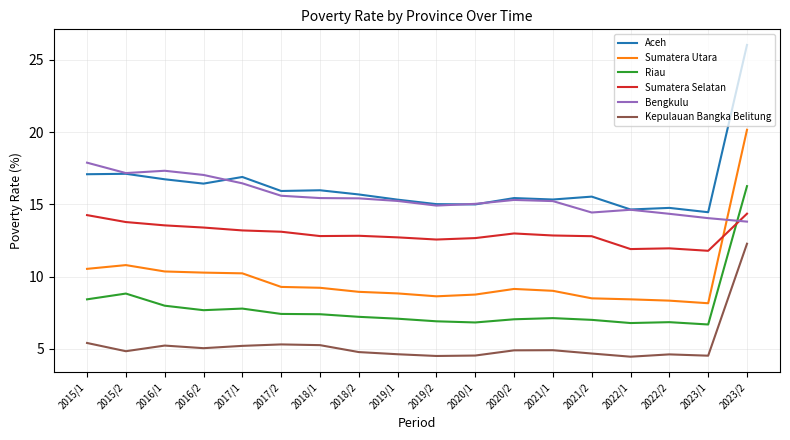

True or false: Riau has more than 0 points higher than both neighbors.

True